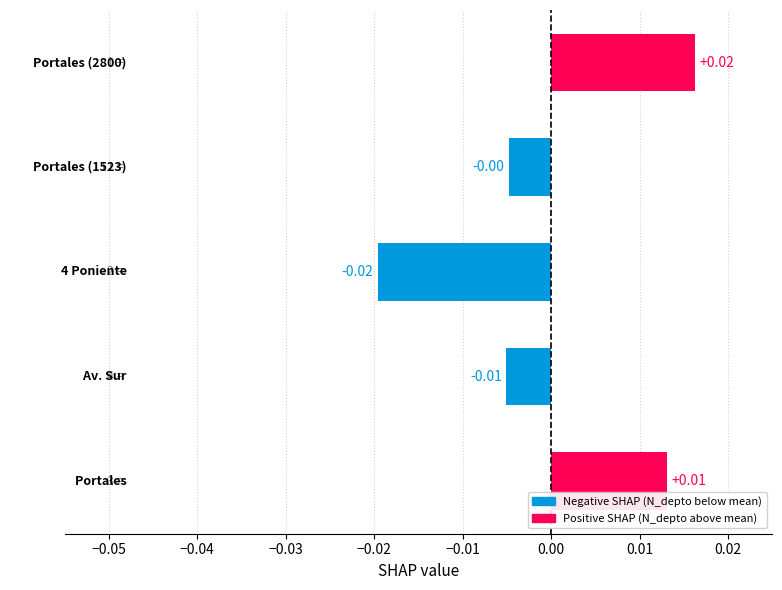

How many values are between 0 and 1?

2